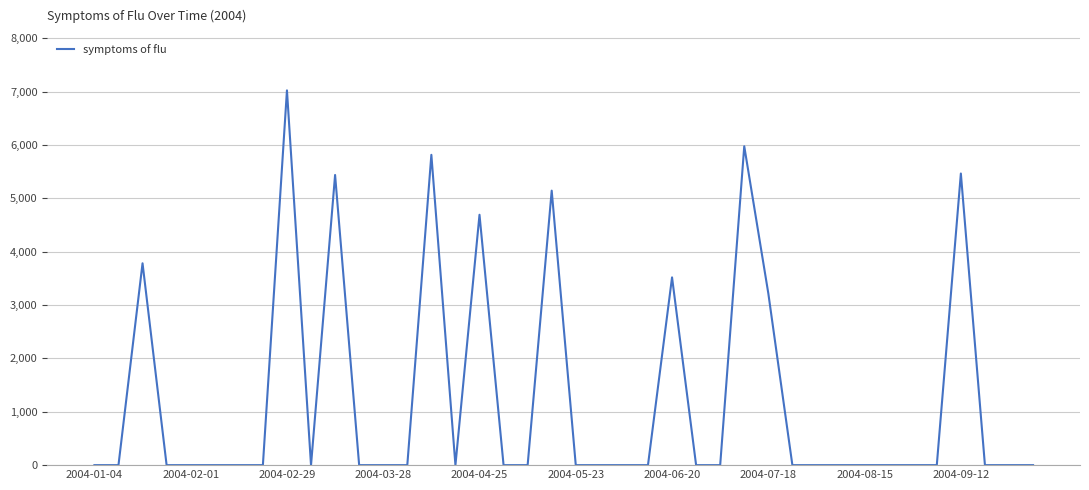

What is the difference between the maximum and minimum values?

7022.6